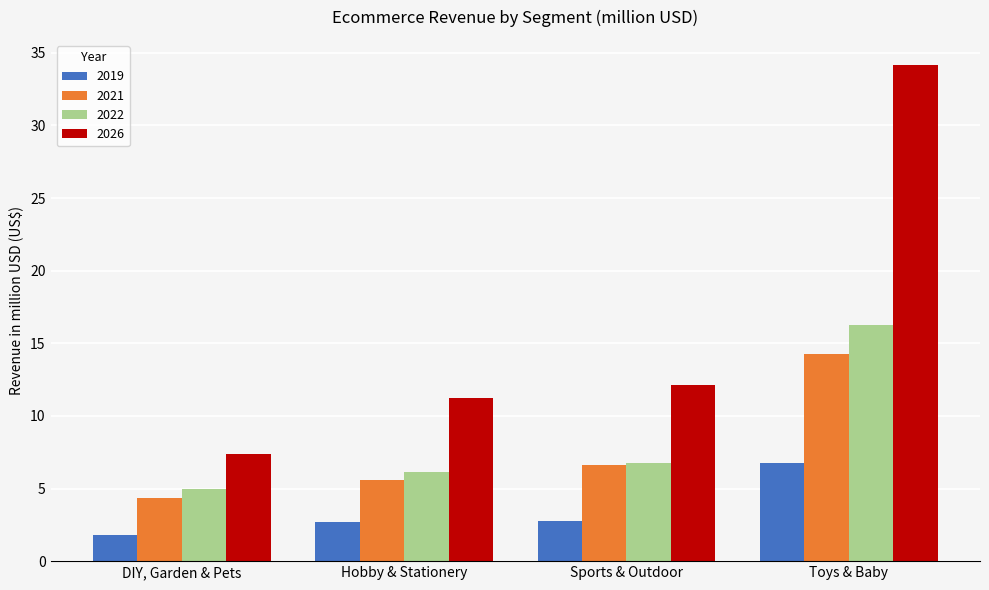

How many bars are there in total?

16